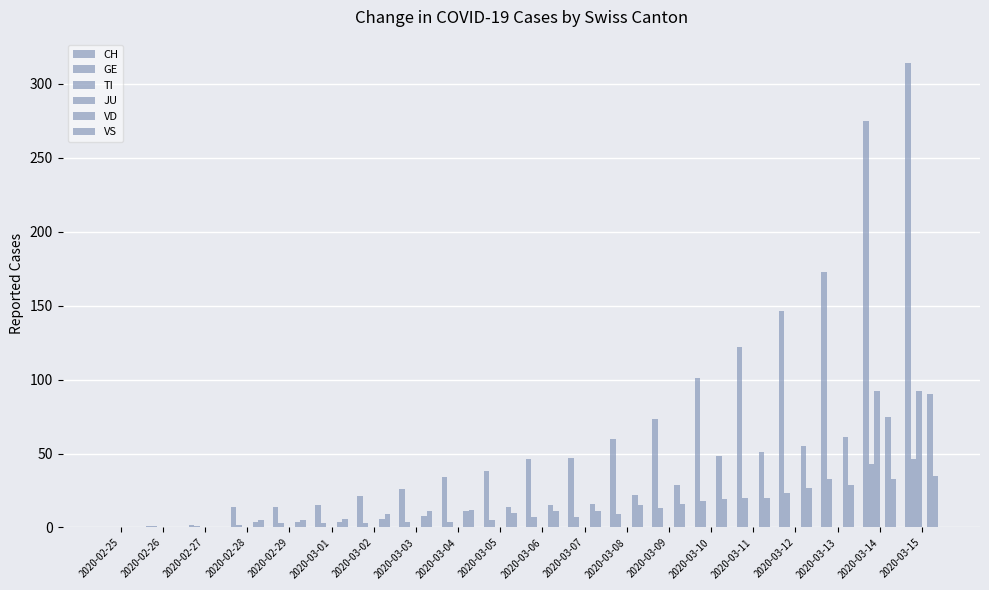

Reading left to right, list all the values displayed in this chart.

CH: 0	1	2	14	14	15	21	26	34	38	46	47	60	73	101	122	146	173	275	314
GE: 0	1	1	2	3	3	3	4	4	5	7	7	9	13	18	20	23	33	43	46
TI: 0	0	0	0	0	0	0	0	0	0	0	0	0	0	0	0	0	0	92	92
JU: 0	0	0	0	0	0	0	0	0	0	0	0	0	0	0	0	0	0	0	0
VD: 0	0	0	4	4	4	6	8	11	14	15	16	22	29	48	51	55	61	75	90
VS: 0	0	0	5	5	6	9	11	12	10	11	11	15	16	19	20	27	29	33	35